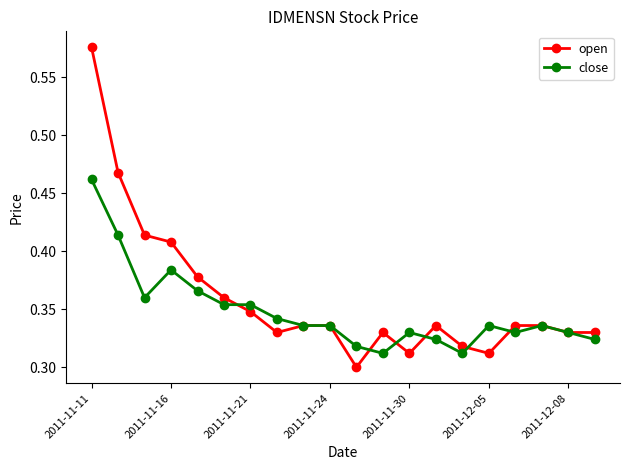

Rank the series by their maximum value, from lowest to highest.

close, open